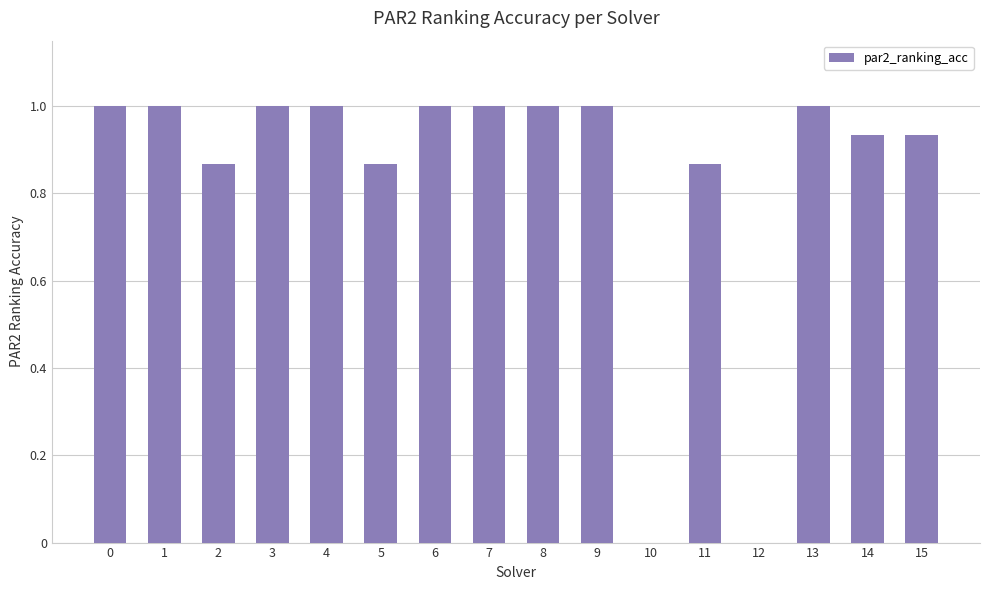

Count the number of data series in this chart.

1